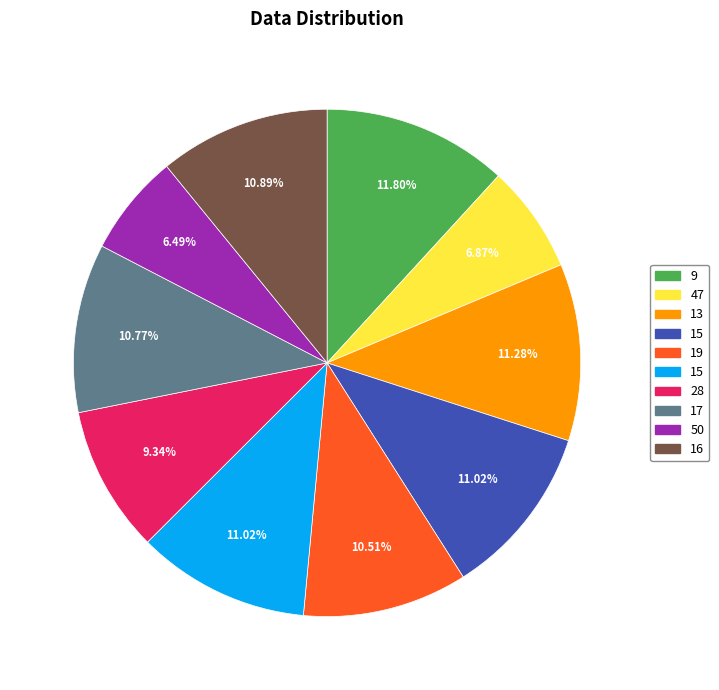

Does any single category account for the majority?

No